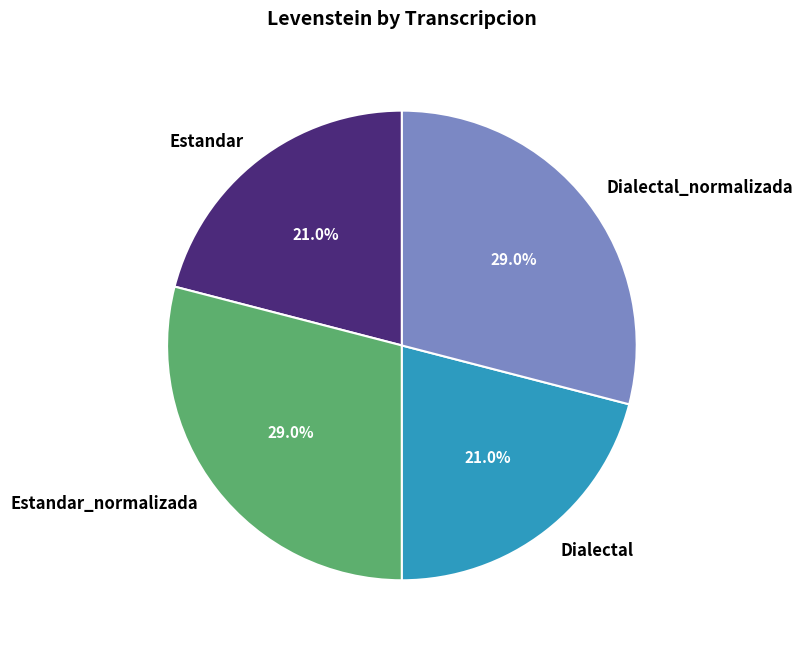

To the nearest percent, what is the difference between the largest and smallest slice percentages?

8%